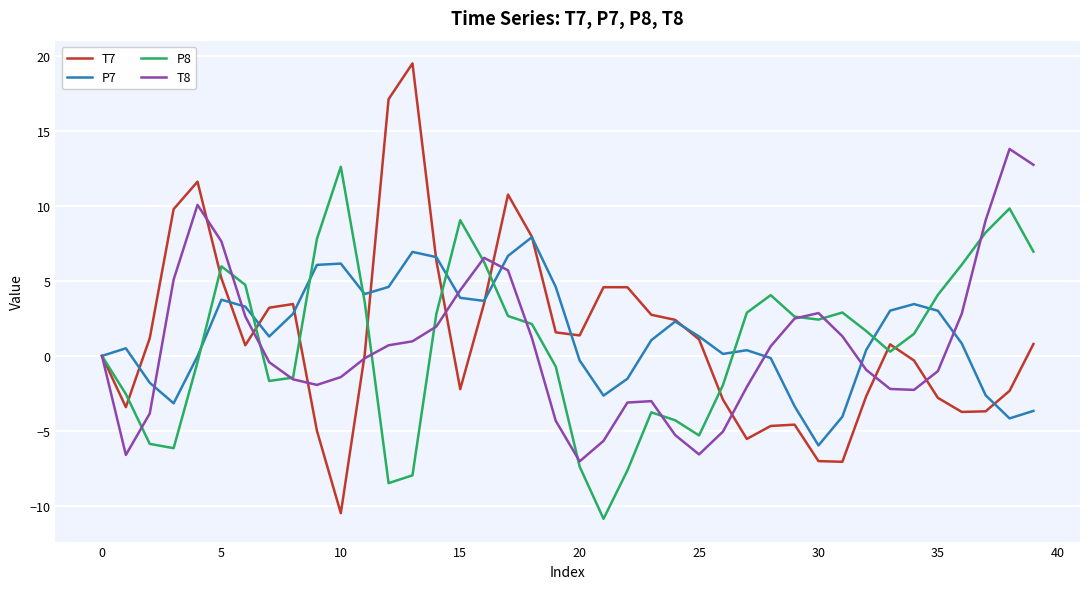

Is this an area chart (filled region under the line)?

No